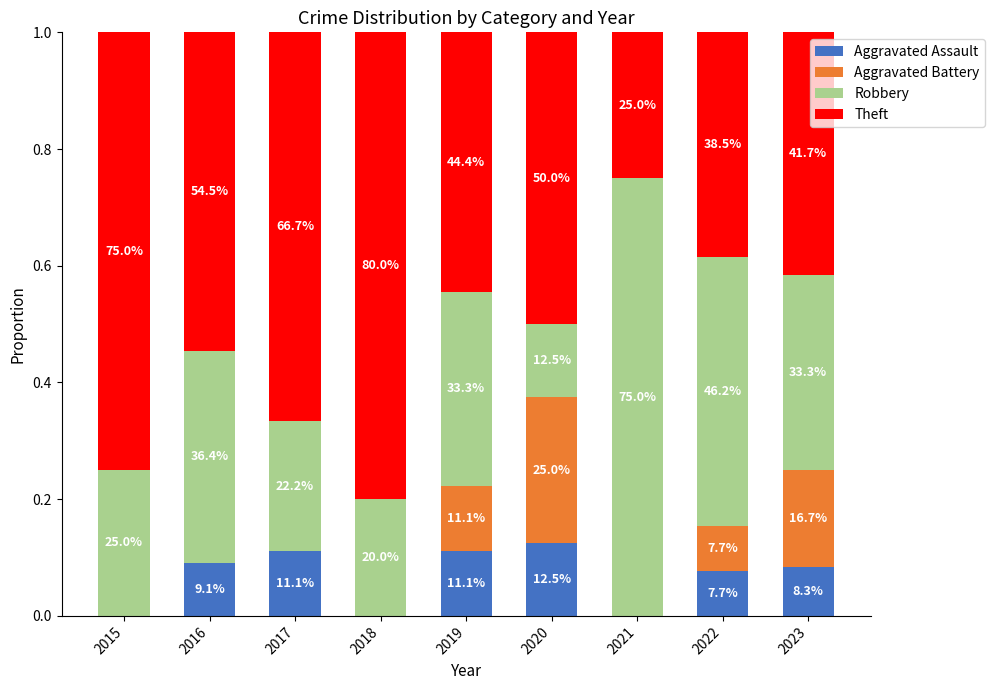

What are all the series names shown in the legend?

Aggravated Assault, Aggravated Battery, Robbery, Theft